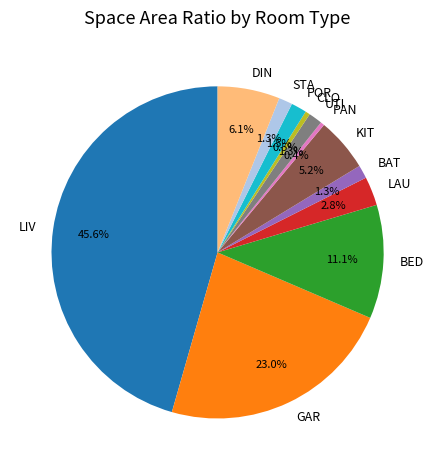

What is the largest slice in the pie chart?

LIV